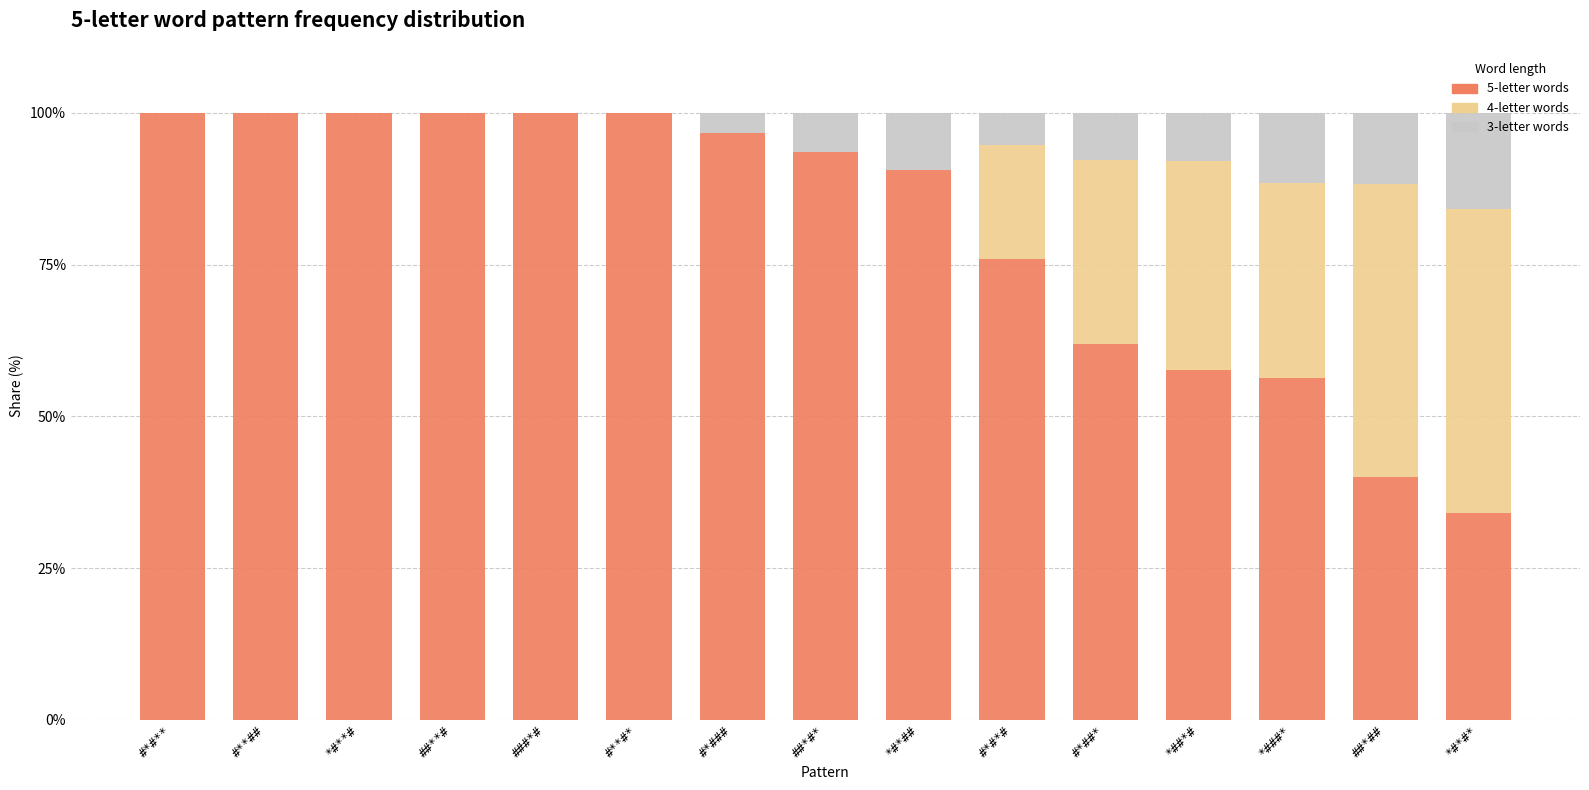

Is it true that 5-letter words equals 92.2 at #*##*?

False